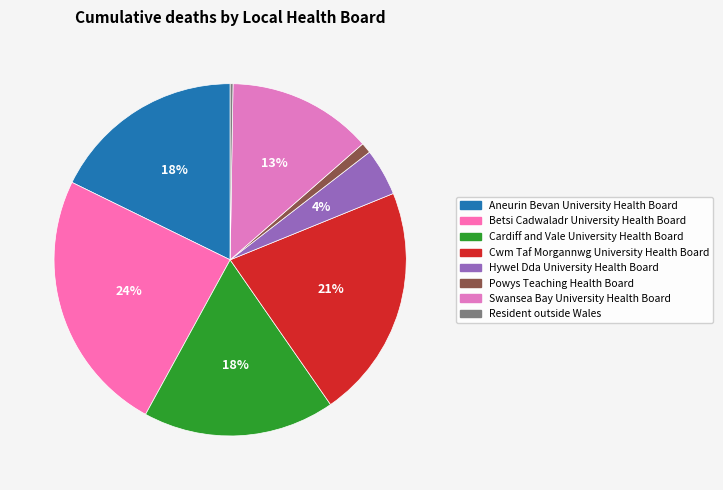

To the nearest percent, what portion does Aneurin Bevan University Health Board represent?

18%